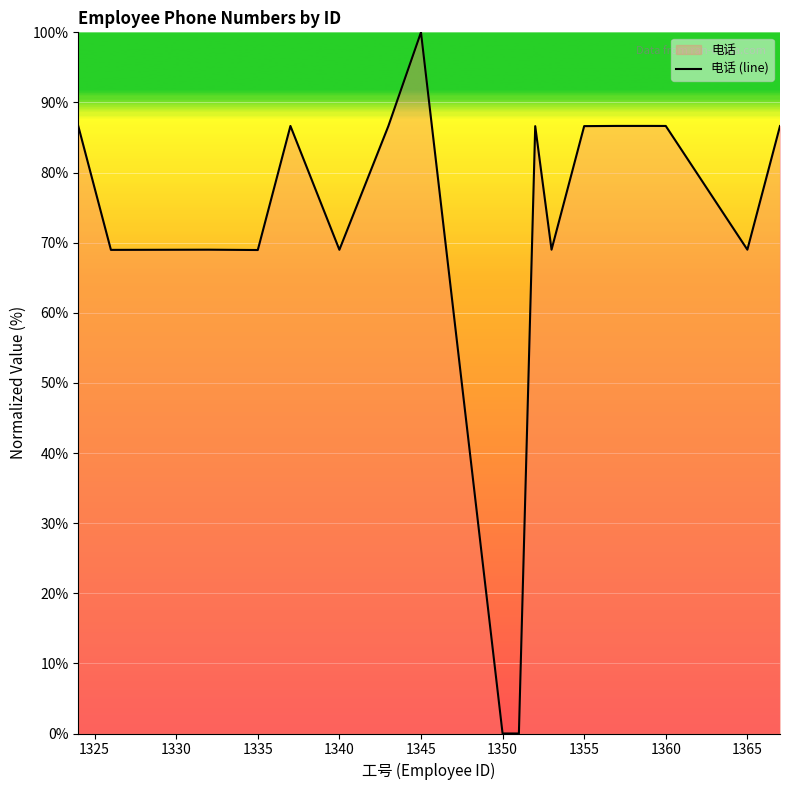

What is the difference between the maximum and minimum values?

100.0